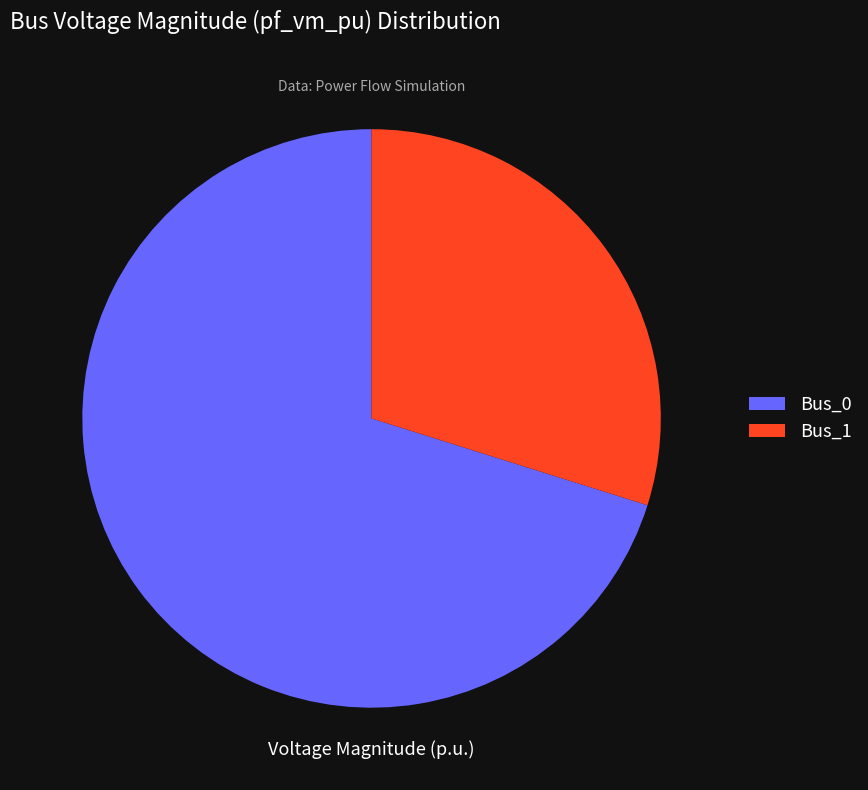

Which slice is the smallest?

Bus_1